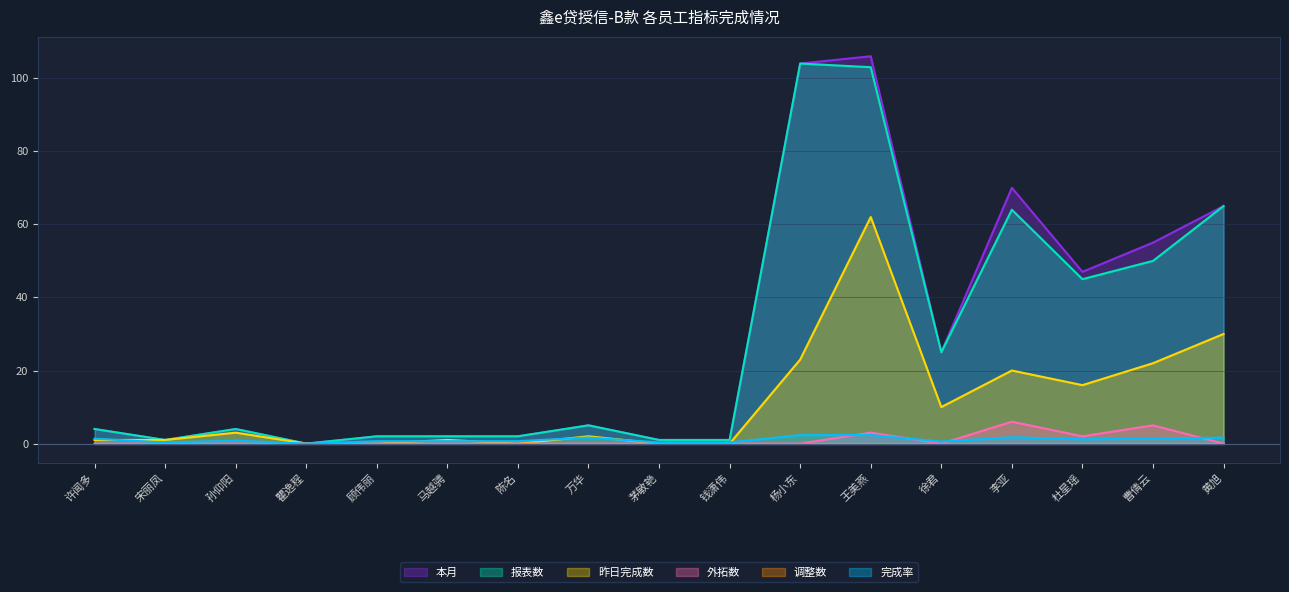

Rank the series at 许闻多 from highest to lowest value.

报表数, 本月, 完成率, 昨日完成数, 外拓数